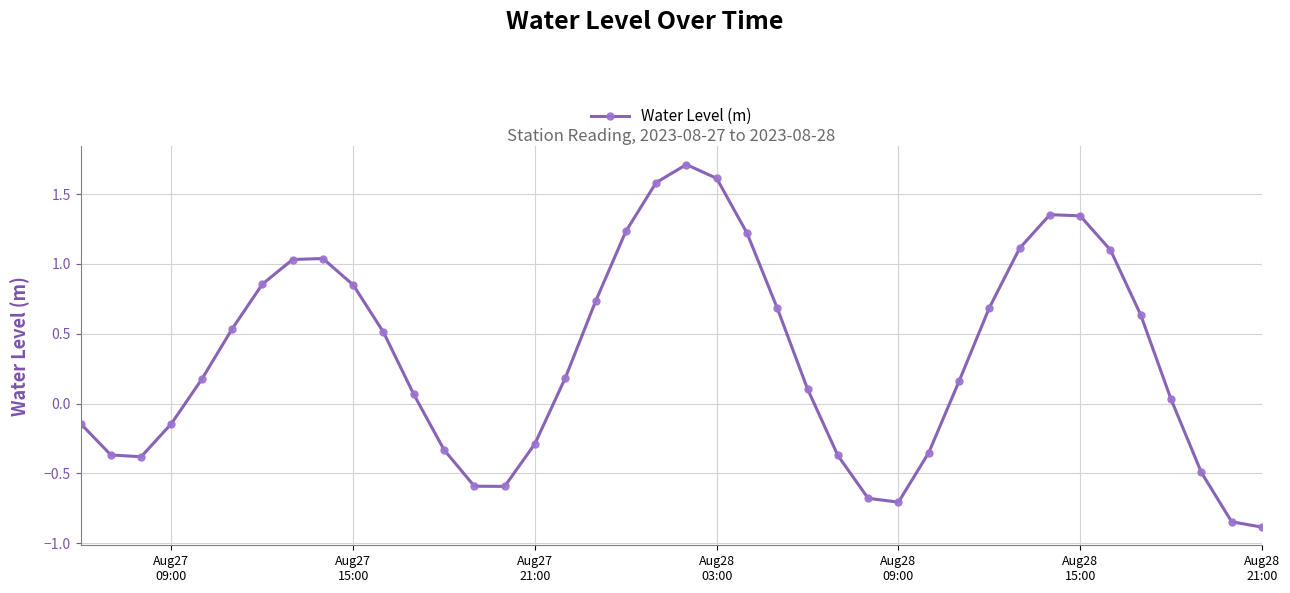

What is the minimum value shown in the chart?

-0.9